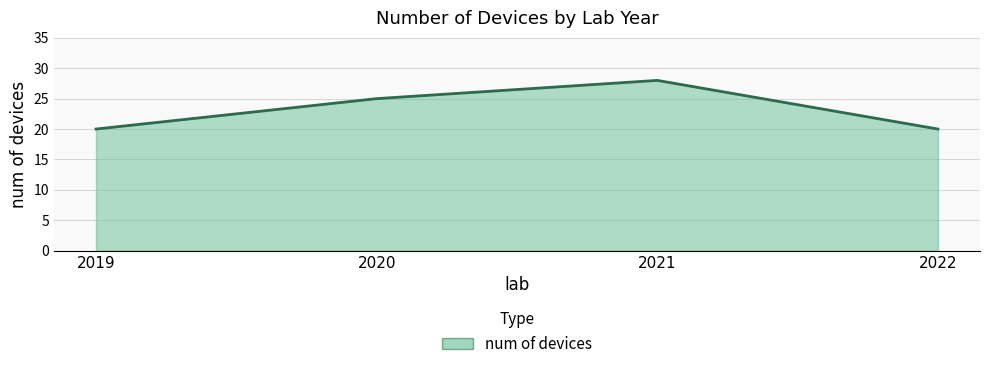

How many interior local peaks (higher than both neighbors) does the data have?

1